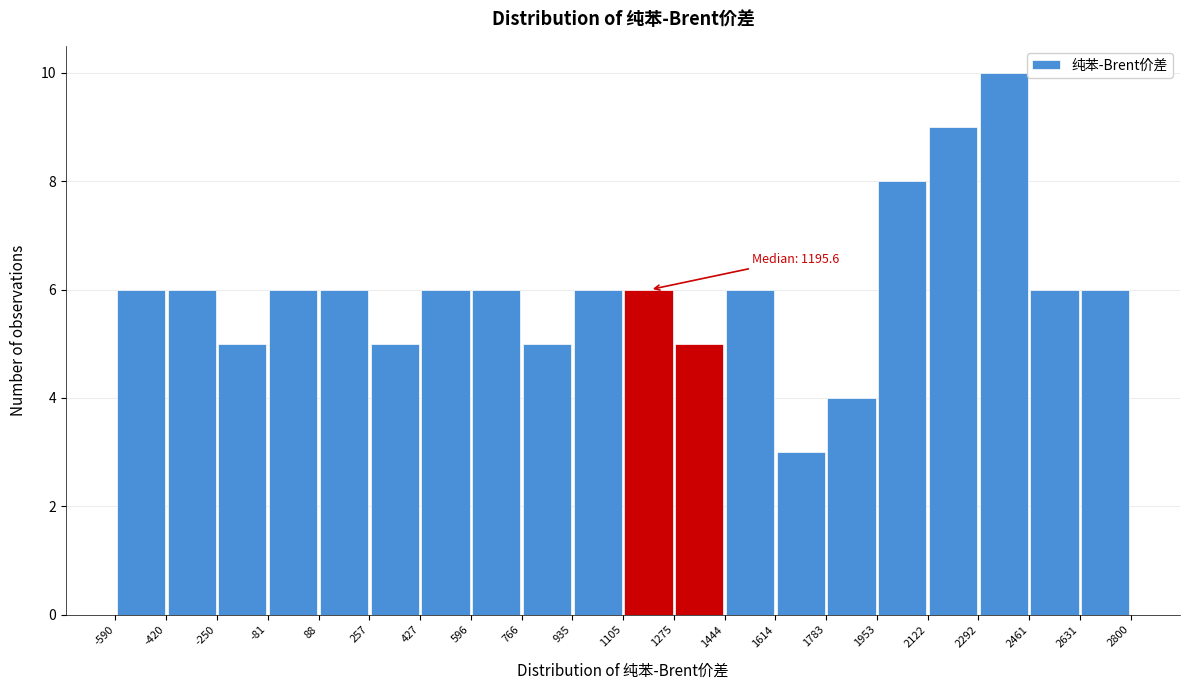

Over which range of the x-axis is the bar tallest?

2292 to 2461